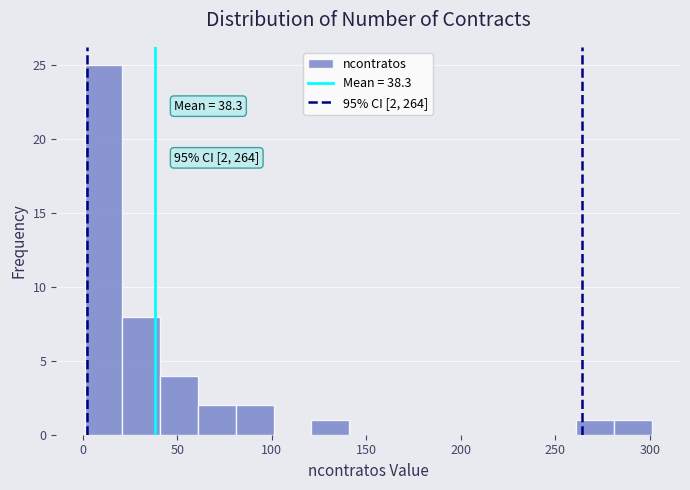

Which range on the x-axis has the tallest bar?

1 to 21